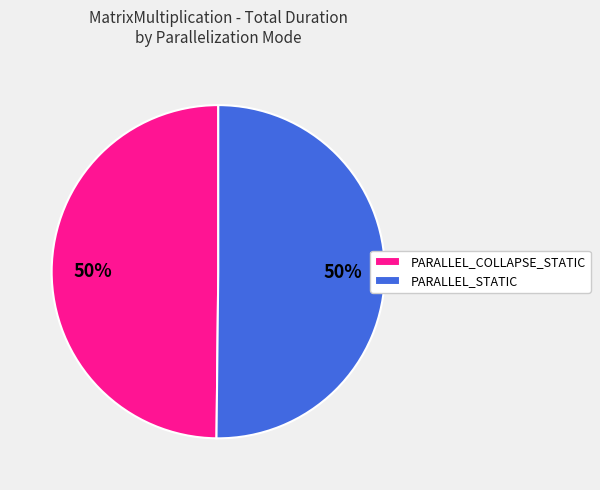

The PARALLEL_COLLAPSE_STATIC slice represents 50% of the pie. True or false?

True